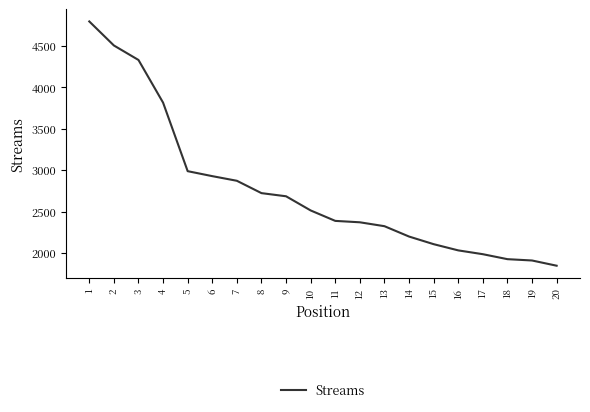

Reading right to left, extract all data points from this chart.

20=1846	19=1909	18=1925	17=1985	16=2031	15=2106	14=2198	13=2323	12=2370	11=2387	10=2513	9=2684	8=2722	7=2871	6=2927	5=2987	4=3814	3=4329	2=4504	1=4794